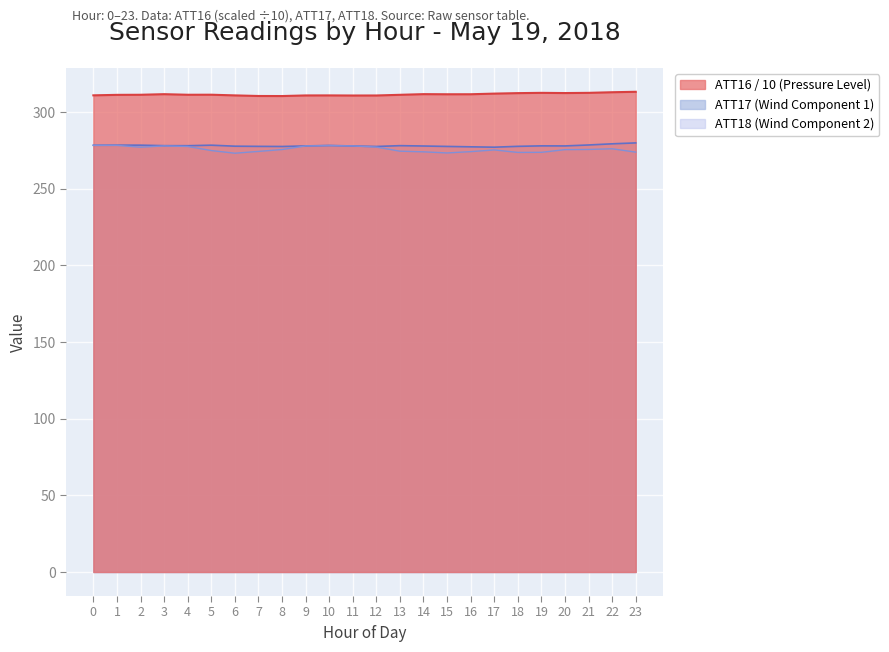

At how many categories does at least one series exceed 291?

24